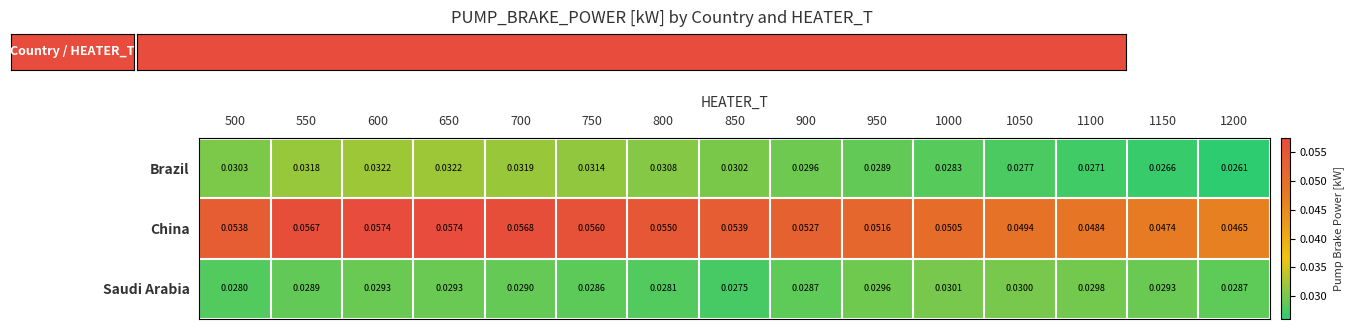

At how many categories does at least one series exceed 0?

15